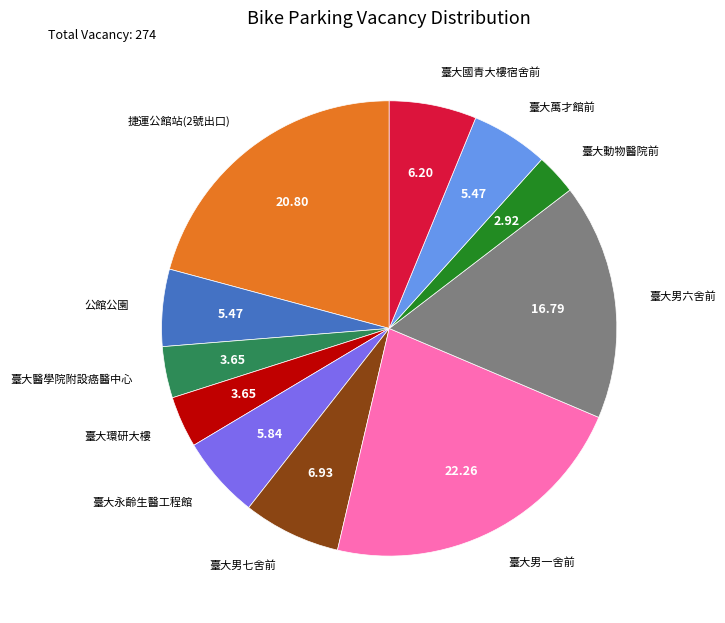

Combined, do 臺大男六舍前 and 臺大永齡生醫工程館 account for over 50%?

No